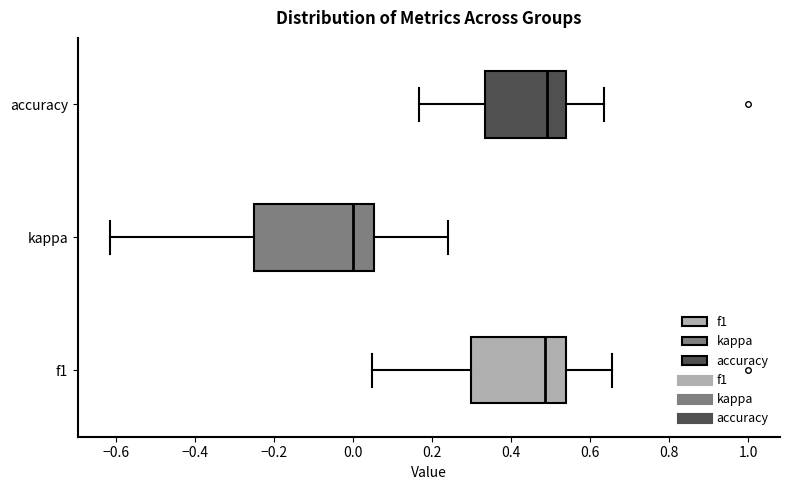

Where does the left whisker of the box for accuracy end on the x-axis? The values are not printed on the chart, so give them approximately, as read against the axis.

0.16